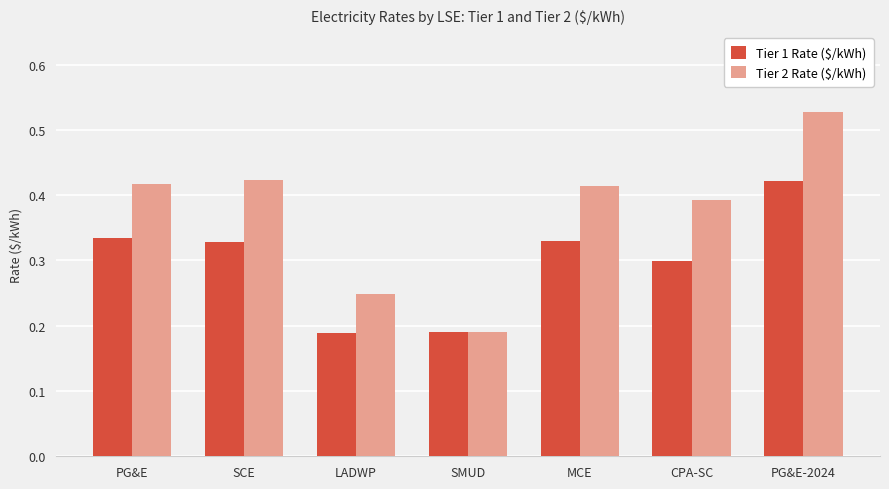

At how many categories does at least one series exceed 0?

7